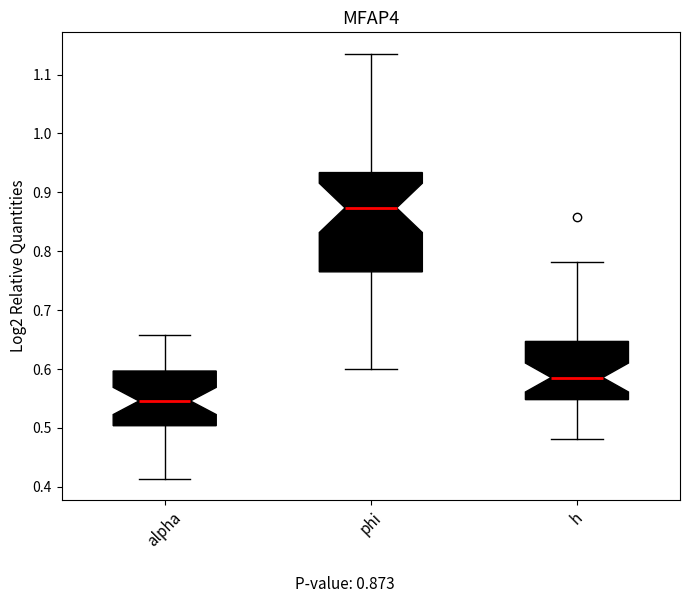

Which box is the tallest, from its lower edge to its upper edge?

phi